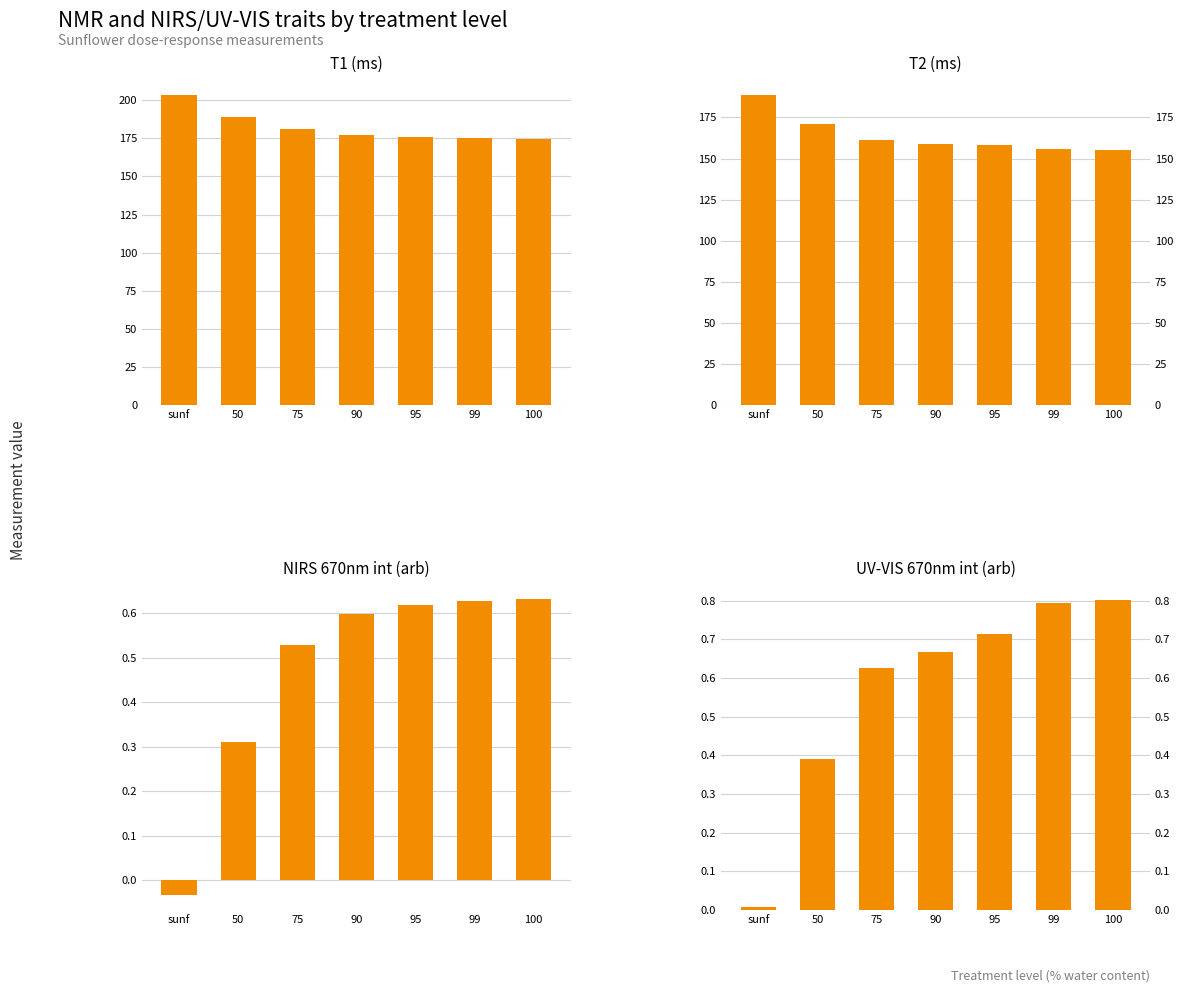

Does the chart contain stacked bars?

No